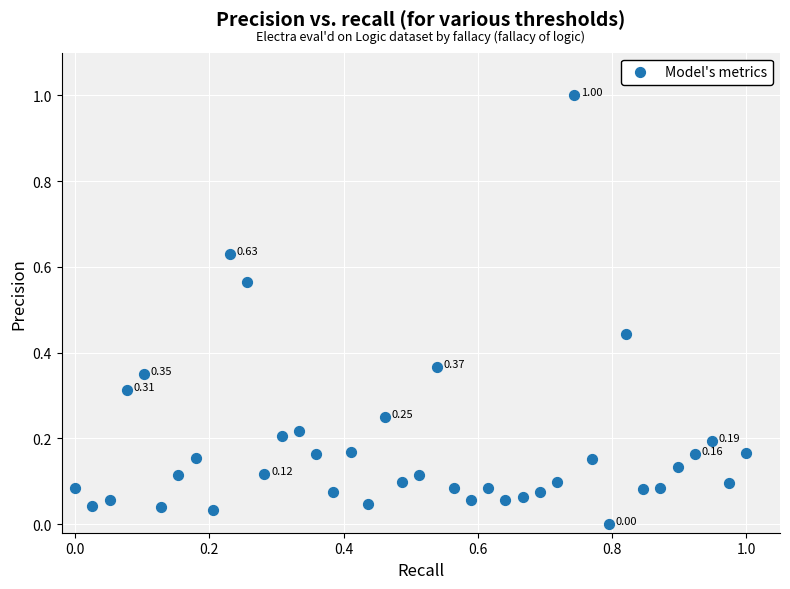

What is the range of X values (max minus min)?

1.0